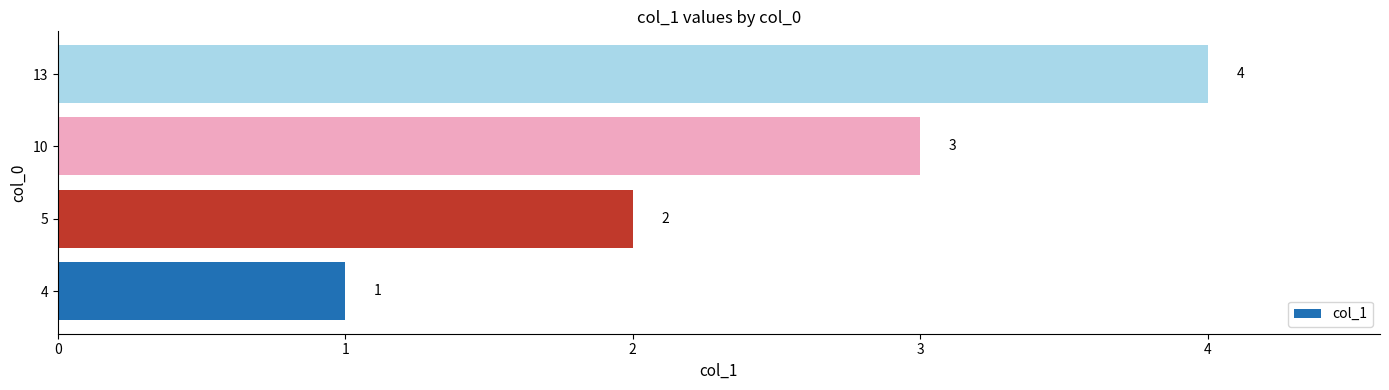

Are the bars grouped side by side (vs. stacked)?

No